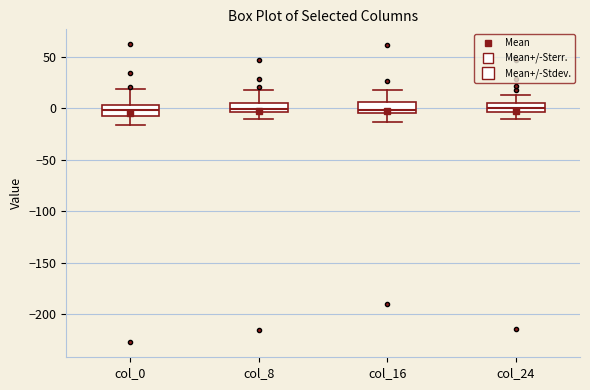

Reading left to right, read every box against the y-axis: the position of its median line, the range the box covers, and the ends of its whiskers. The values are not printed on the chart, so give them approximately, as read against the axis.

col_0: median 0, box -10 to 5, whiskers -15 to 20
col_8: median 0, box -5 to 5, whiskers -10 to 20
col_16: median 0, box -5 to 5, whiskers -15 to 15
col_24: median 0, box -5 to 5, whiskers -10 to 15